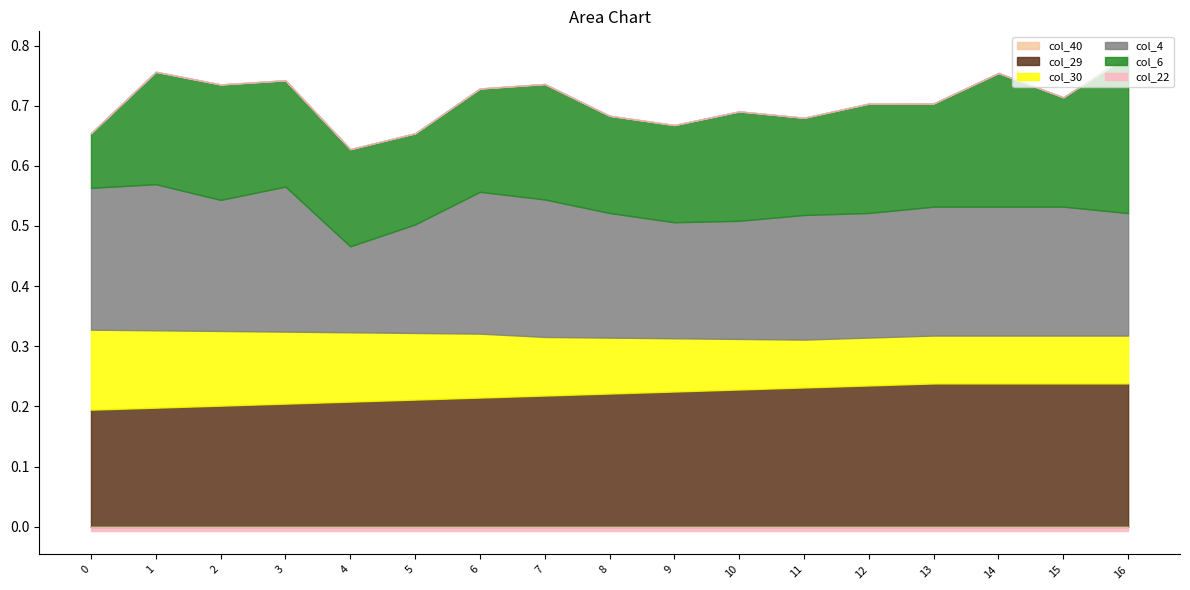

In col_6, how many points are higher than both neighbors (excluding endpoints)?

5